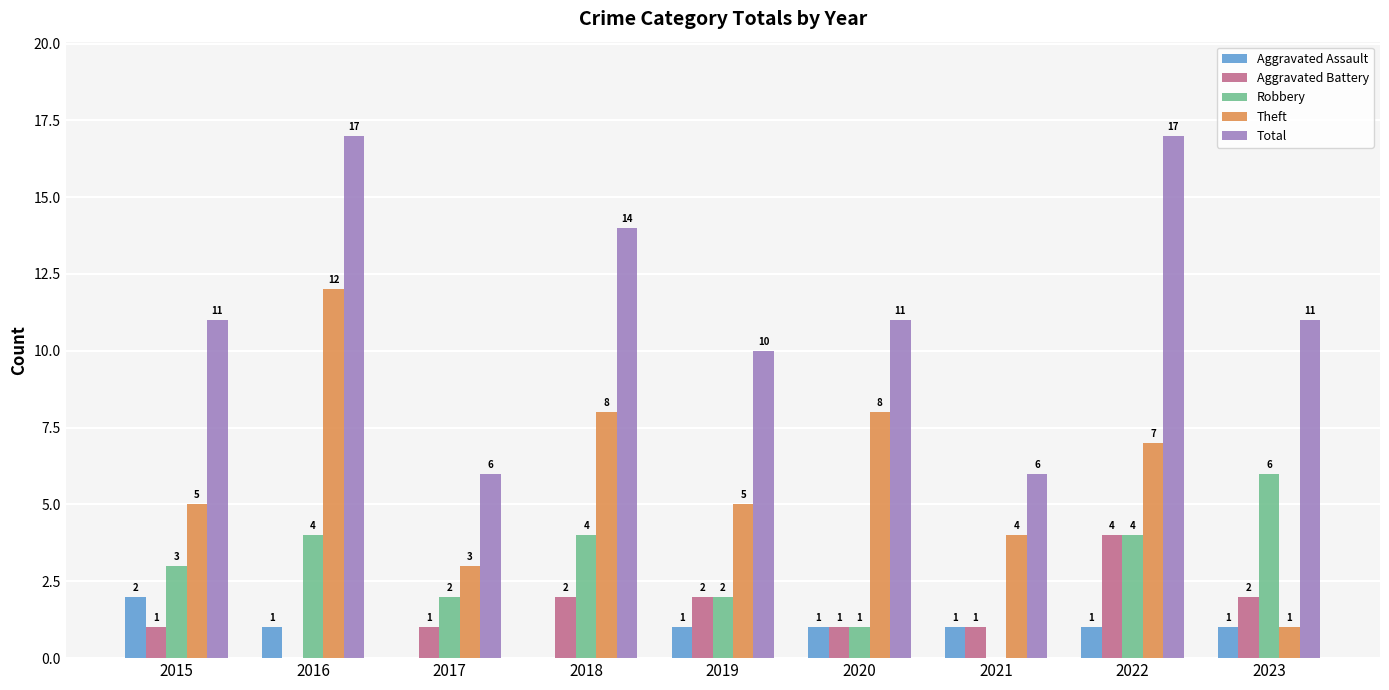

Which series changed the most between 2017 and 2018?

Total